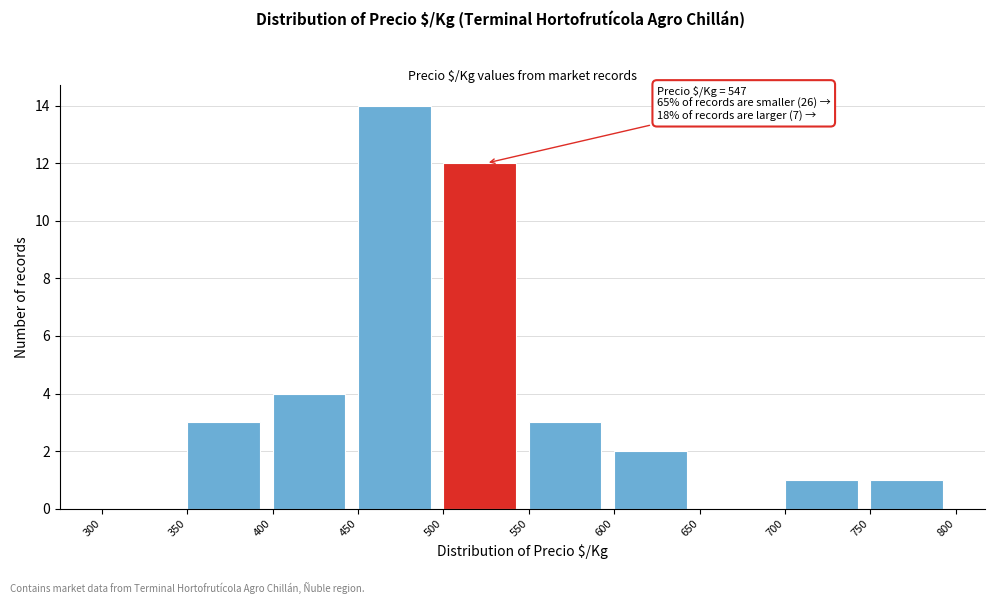

Which range on the x-axis has the tallest bar?

450 to 500